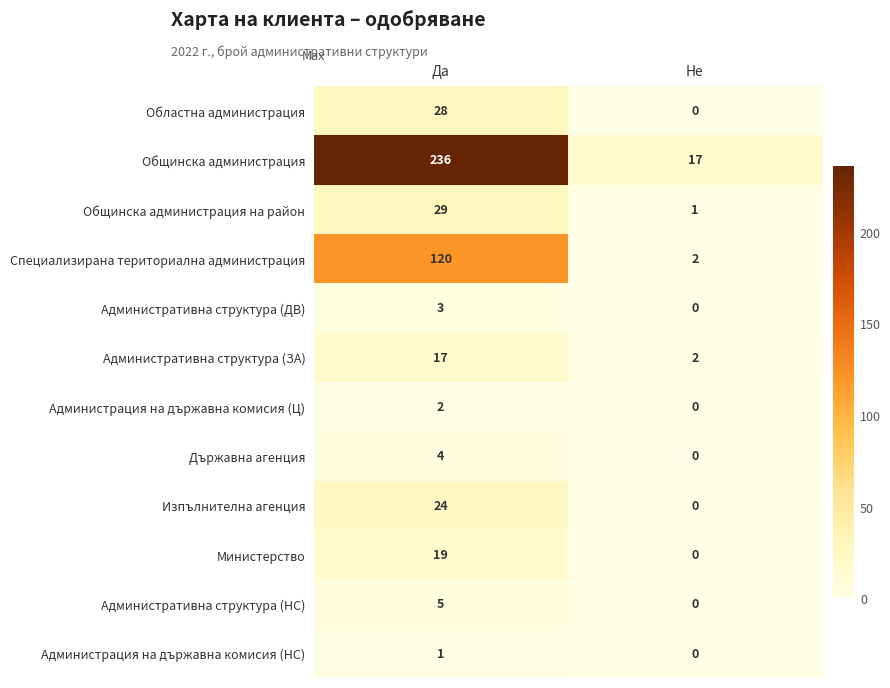

Reading left to right, list all the values displayed in this chart.

Областна администрация: Да=28	Не=0
Общинска администрация: Да=236	Не=17
Общинска администрация на район: Да=29	Не=1
Специализирана териториална администрация: Да=120	Не=2
Административна структура (ДВ): Да=3	Не=0
Административна структура (ЗА): Да=17	Не=2
Администрация на държавна комисия (Ц): Да=2	Не=0
Държавна агенция: Да=4	Не=0
Изпълнителна агенция: Да=24	Не=0
Министерство: Да=19	Не=0
Административна структура (НС): Да=5	Не=0
Администрация на държавна комисия (НС): Да=1	Не=0